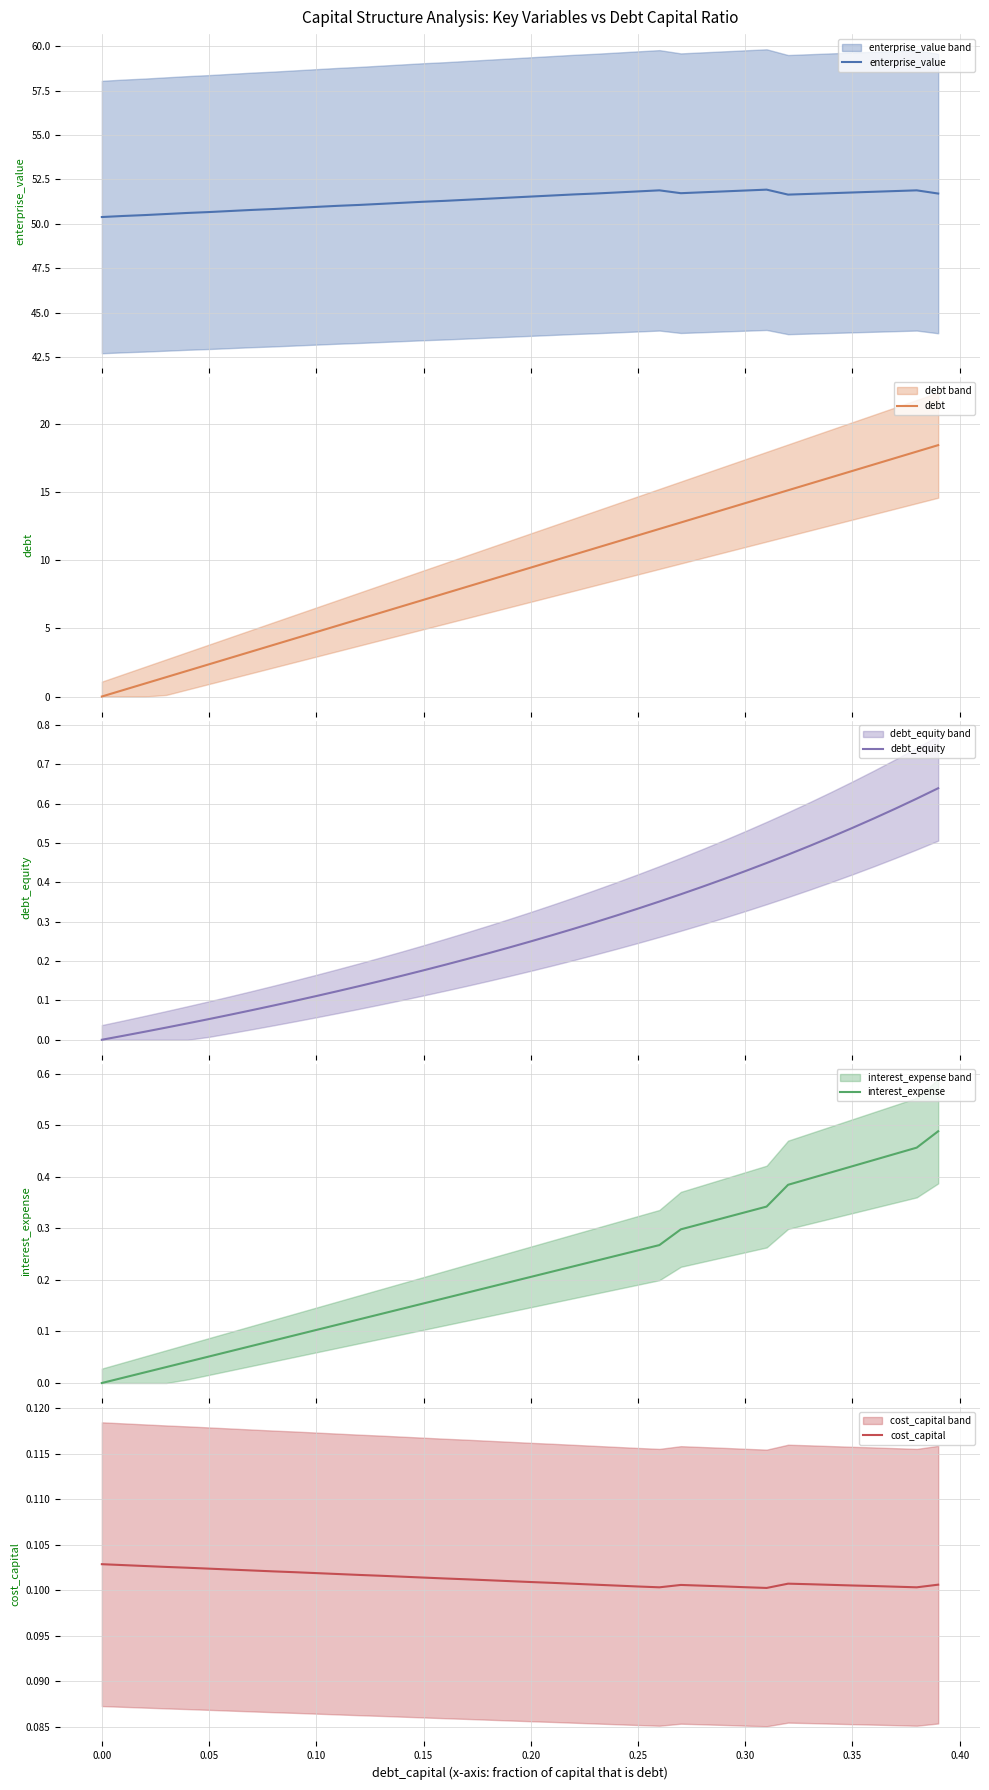

What is the minimum value for enterprise_value?

50.4